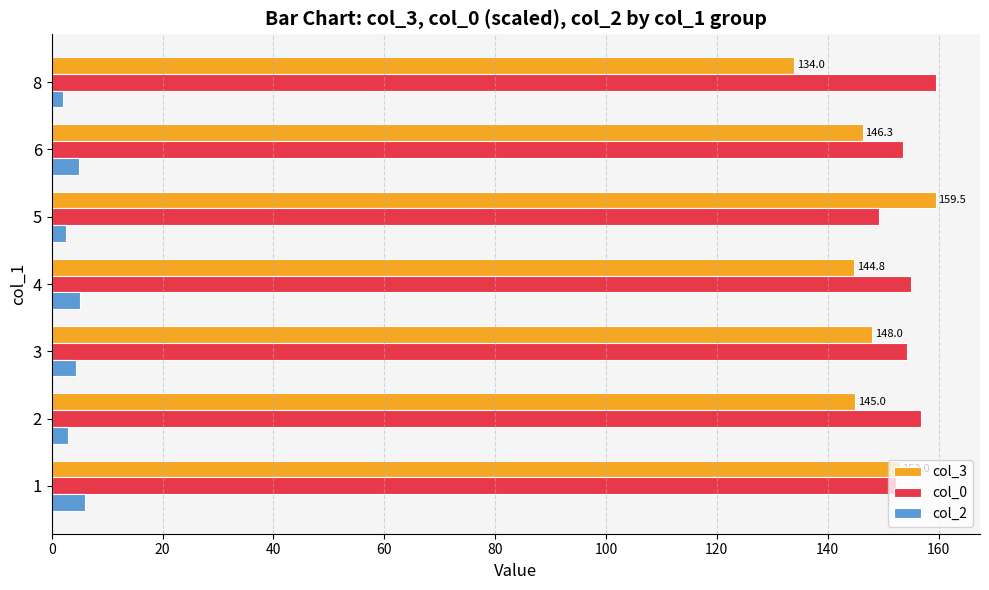

Which series has the largest range (max minus min)?

col_3